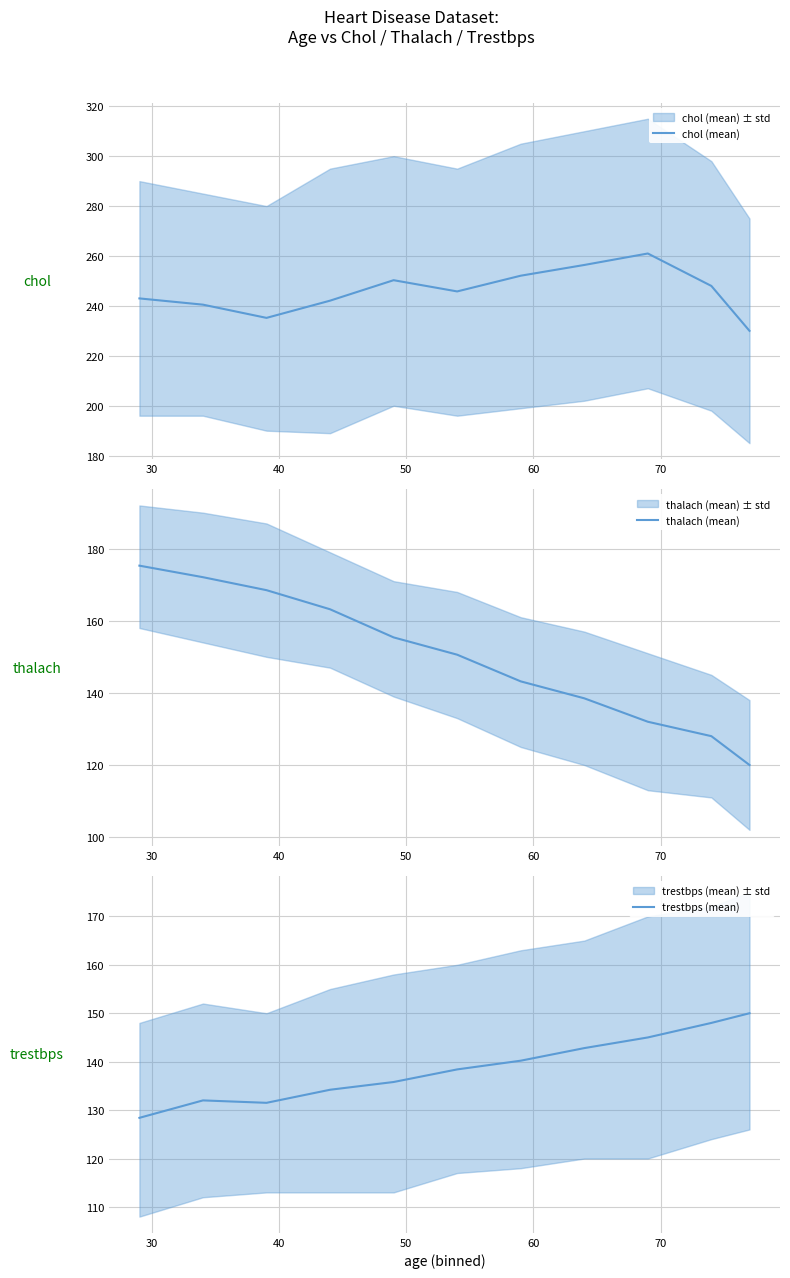

At how many categories does at least one series exceed 201?

11